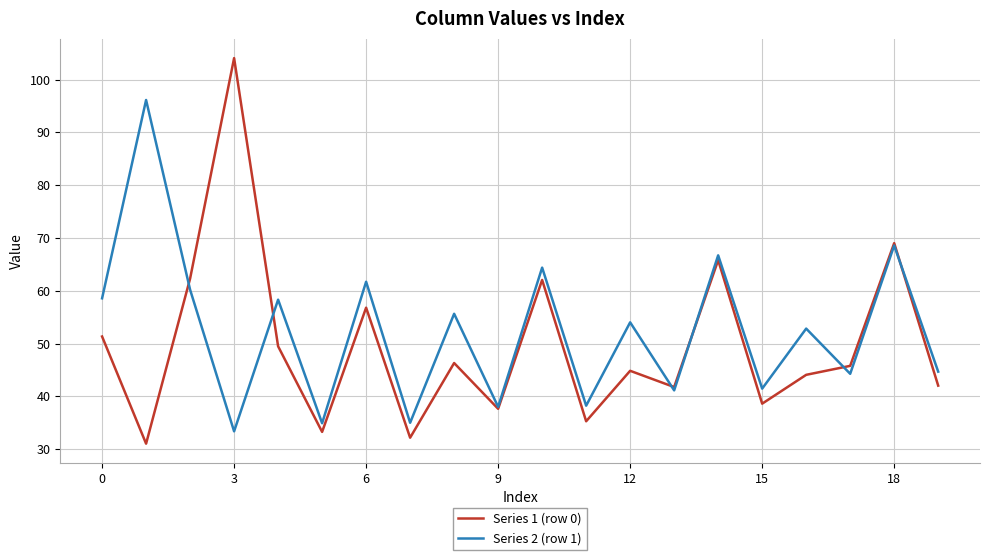

Which series has the widest spread of values?

Series 1 (row 0)